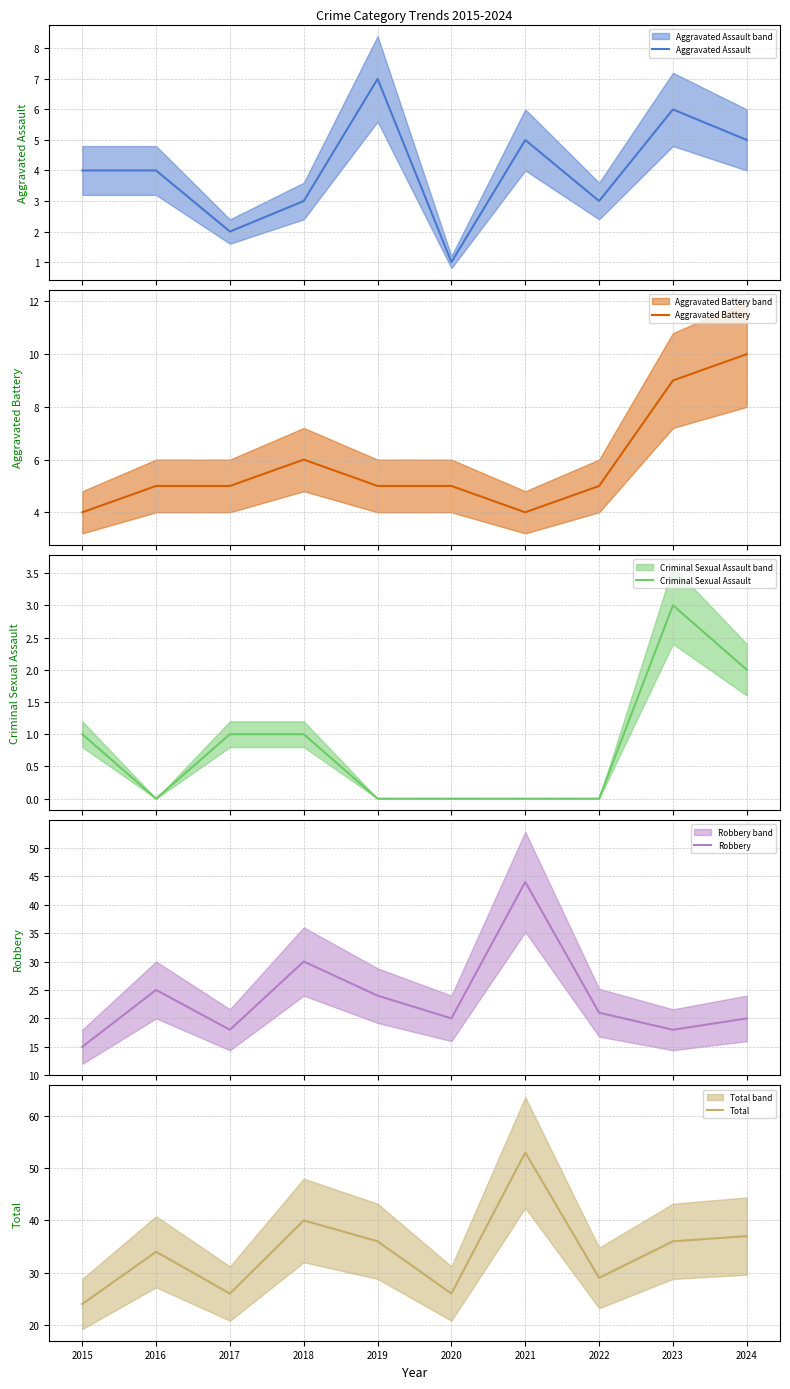

What is the sum of the Robbery values at 2023 and 2019?

42